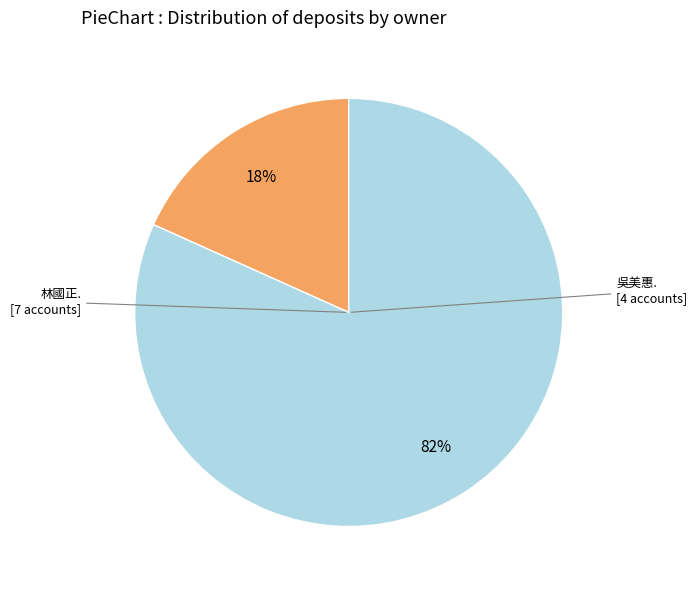

Is there a majority slice in this chart?

Yes